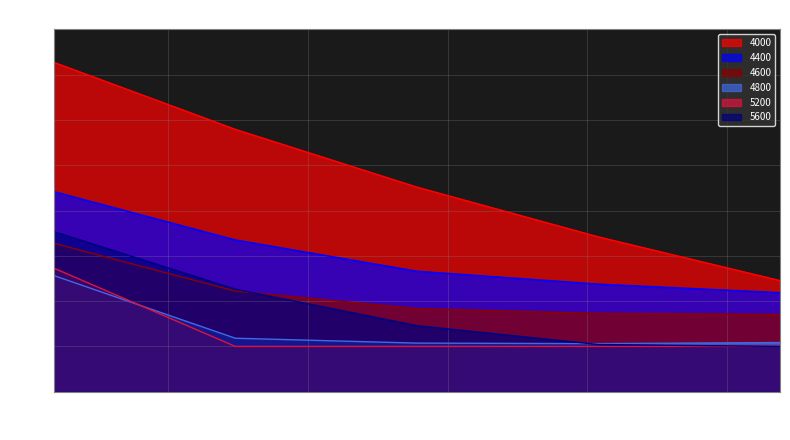

What is the difference between the highest and lowest values at 50?

0.5